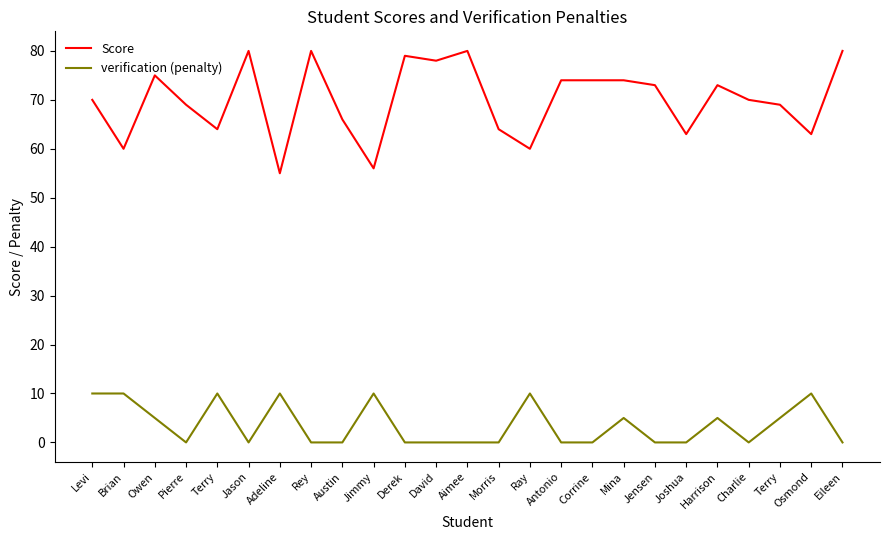

Rank the series by their average value, from highest to lowest.

Score, verification (penalty)